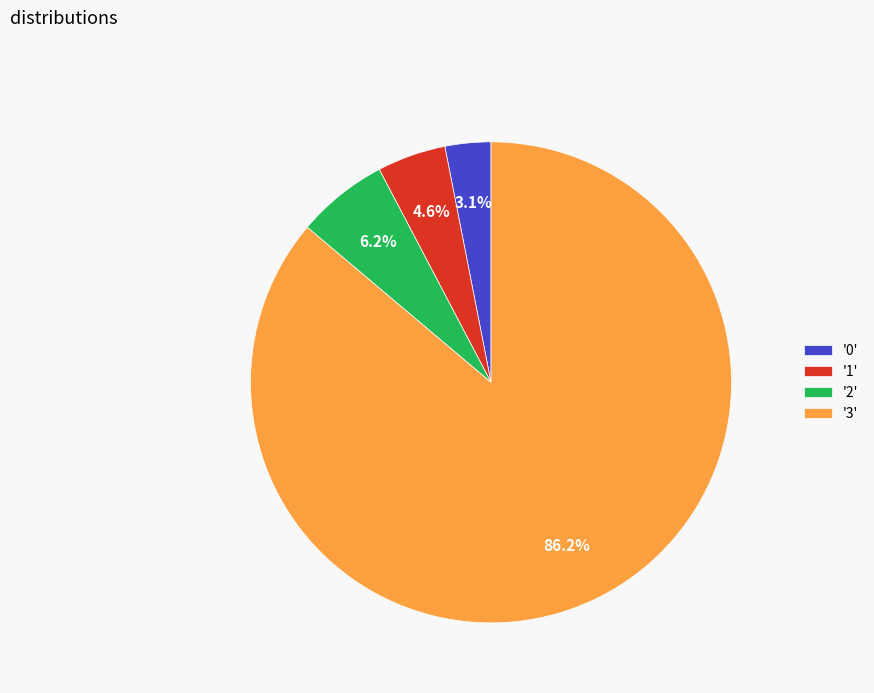

Rank the categories by value from highest to lowest.

'3', '2', '1', '0'